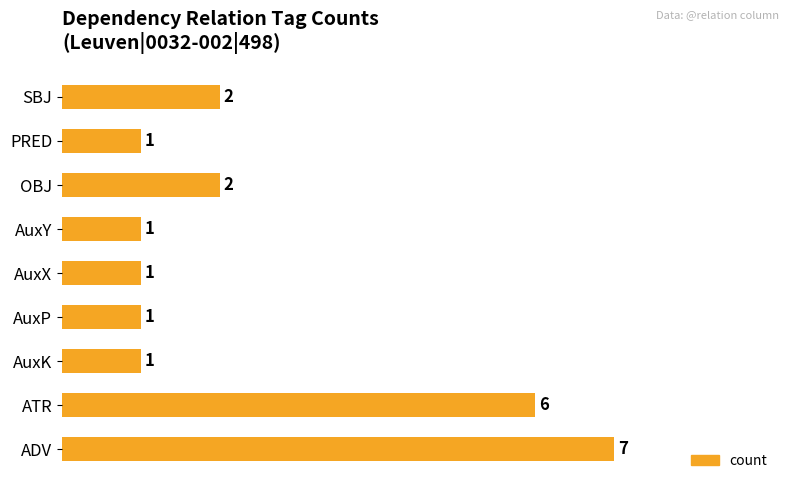

Count the values in the range 1 to 2.

7